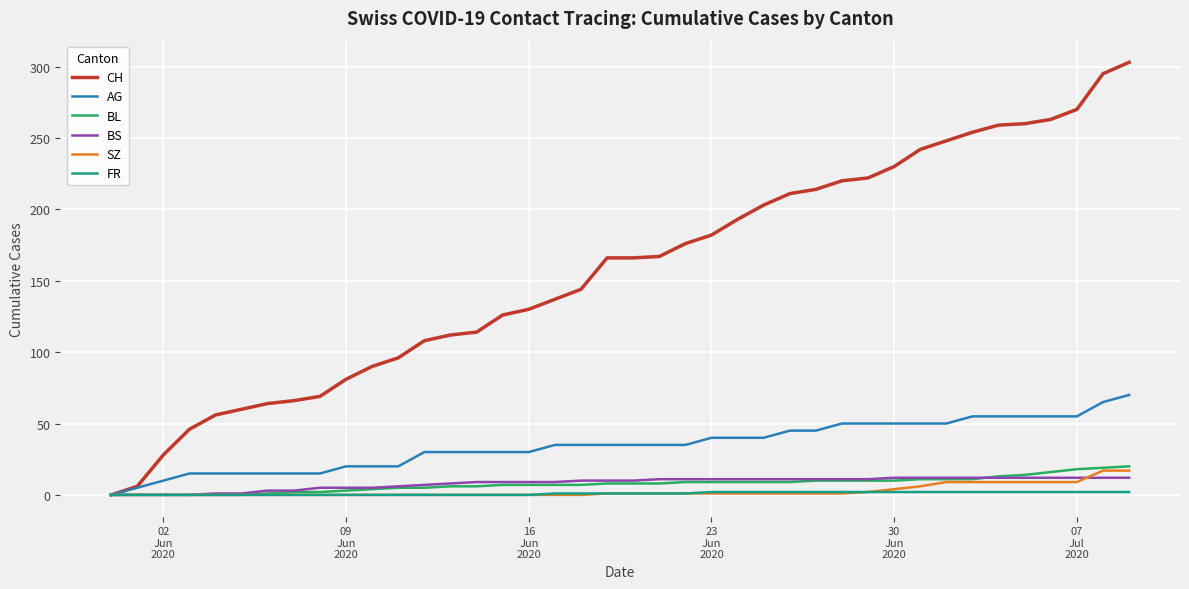

Which series has the largest range (max minus min)?

CH